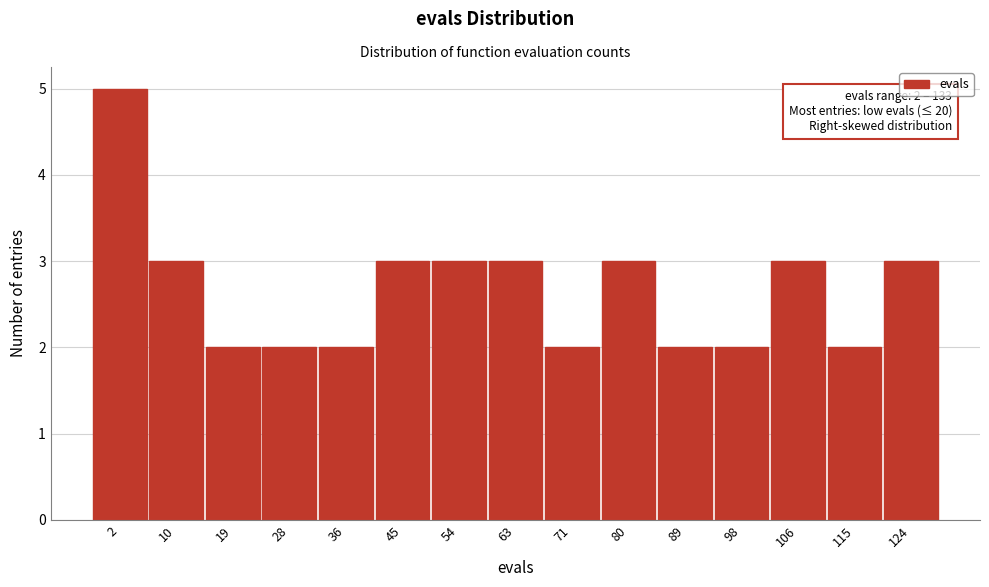

Reading left to right, list all the values displayed in this chart.

2=5	10=3	19=2	28=2	36=2	45=3	54=3	63=3	71=2	80=3	89=2	98=2	106=3	115=2	124=3